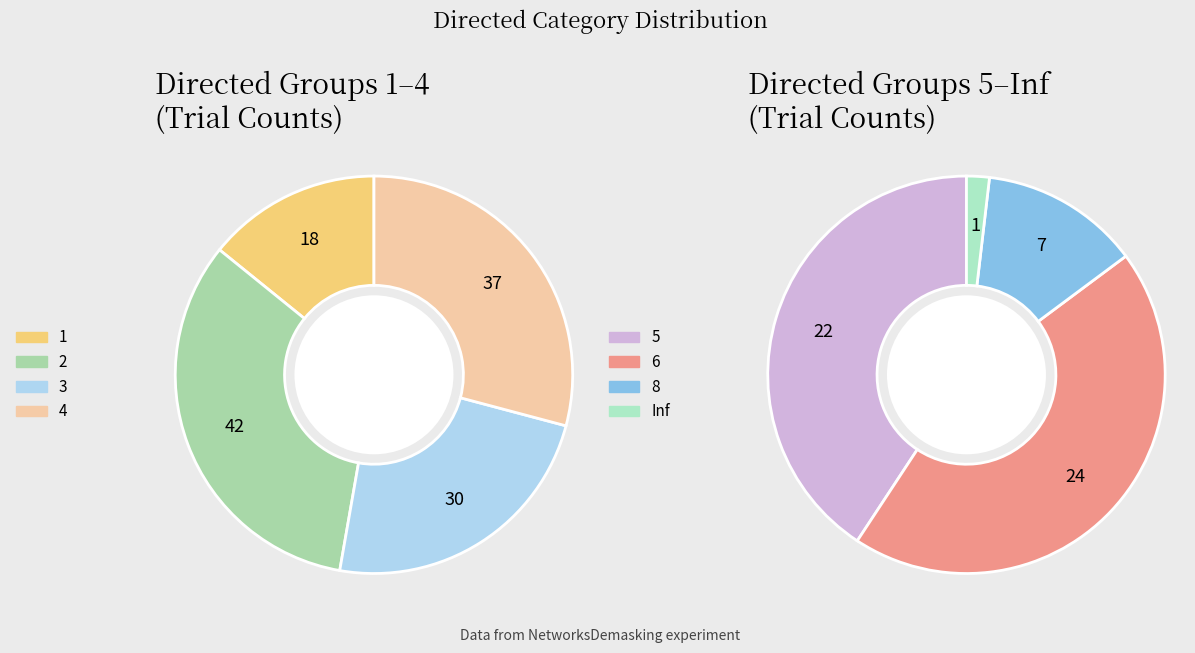

What percentage do 2 and 3 together represent?

39.8%